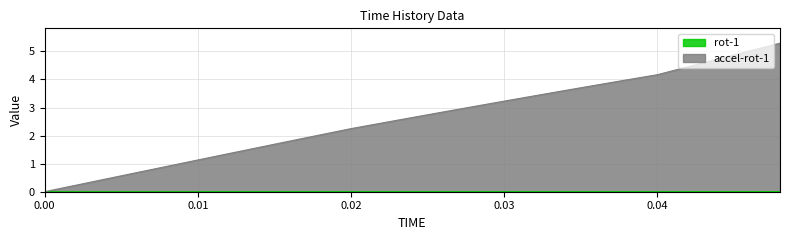

List the series in order of their peak value, lowest first.

rot-1, accel-rot-1